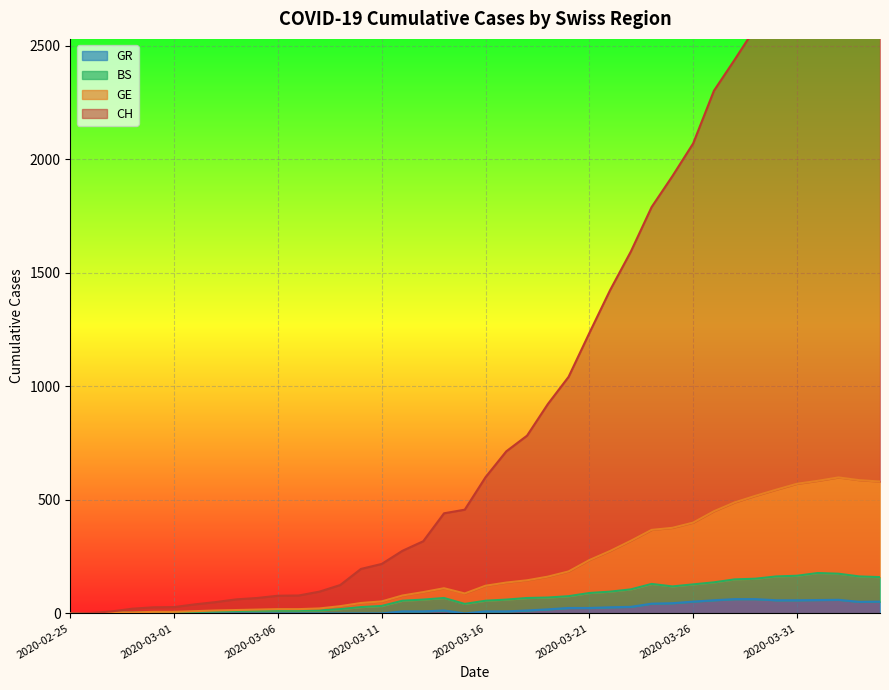

What is the difference between the maximum and minimum values in the CH series?

3009